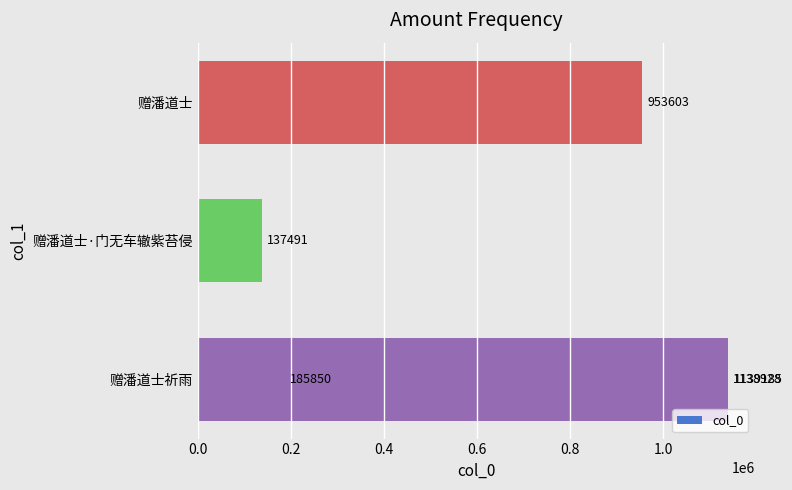

Does the chart contain stacked bars?

No